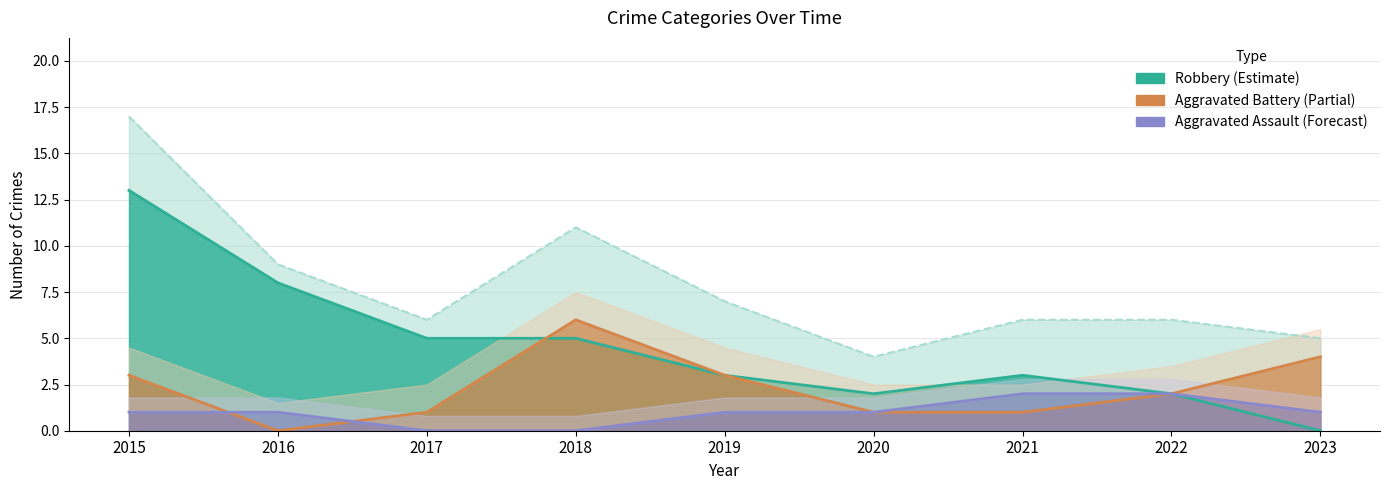

What is the greatest value displayed?

17